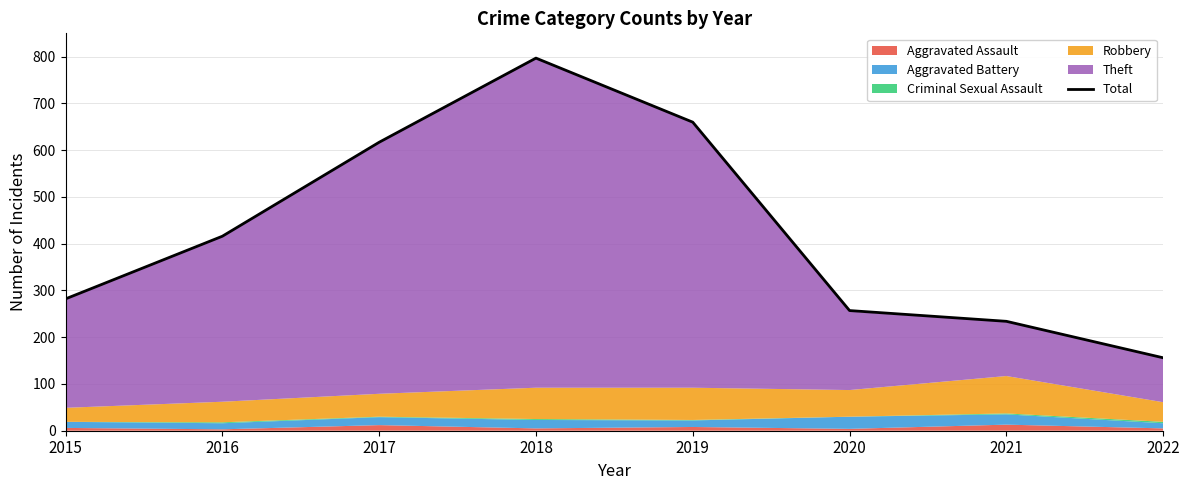

What value does the data have at 2019, to the nearest 10?

660